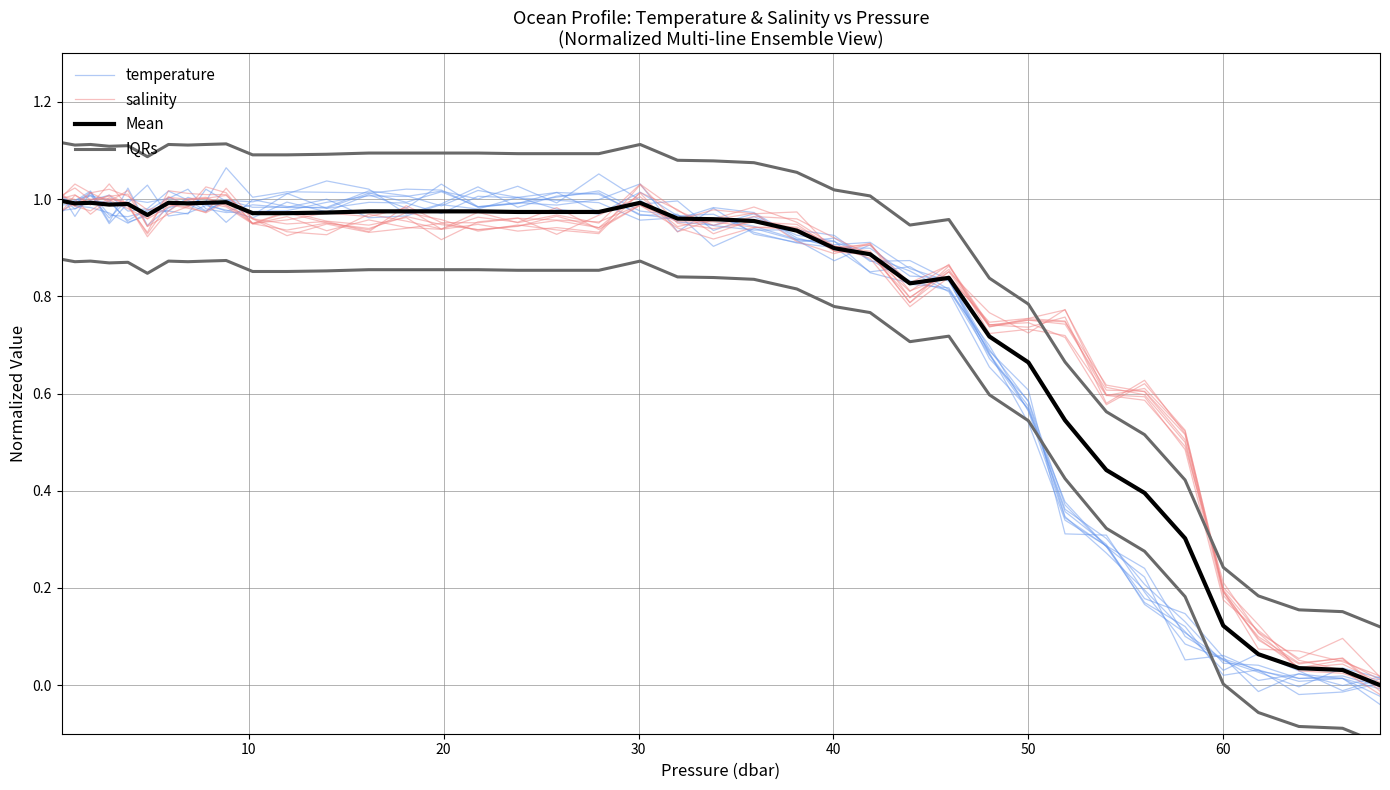

How many lines are shown in the chart?

4